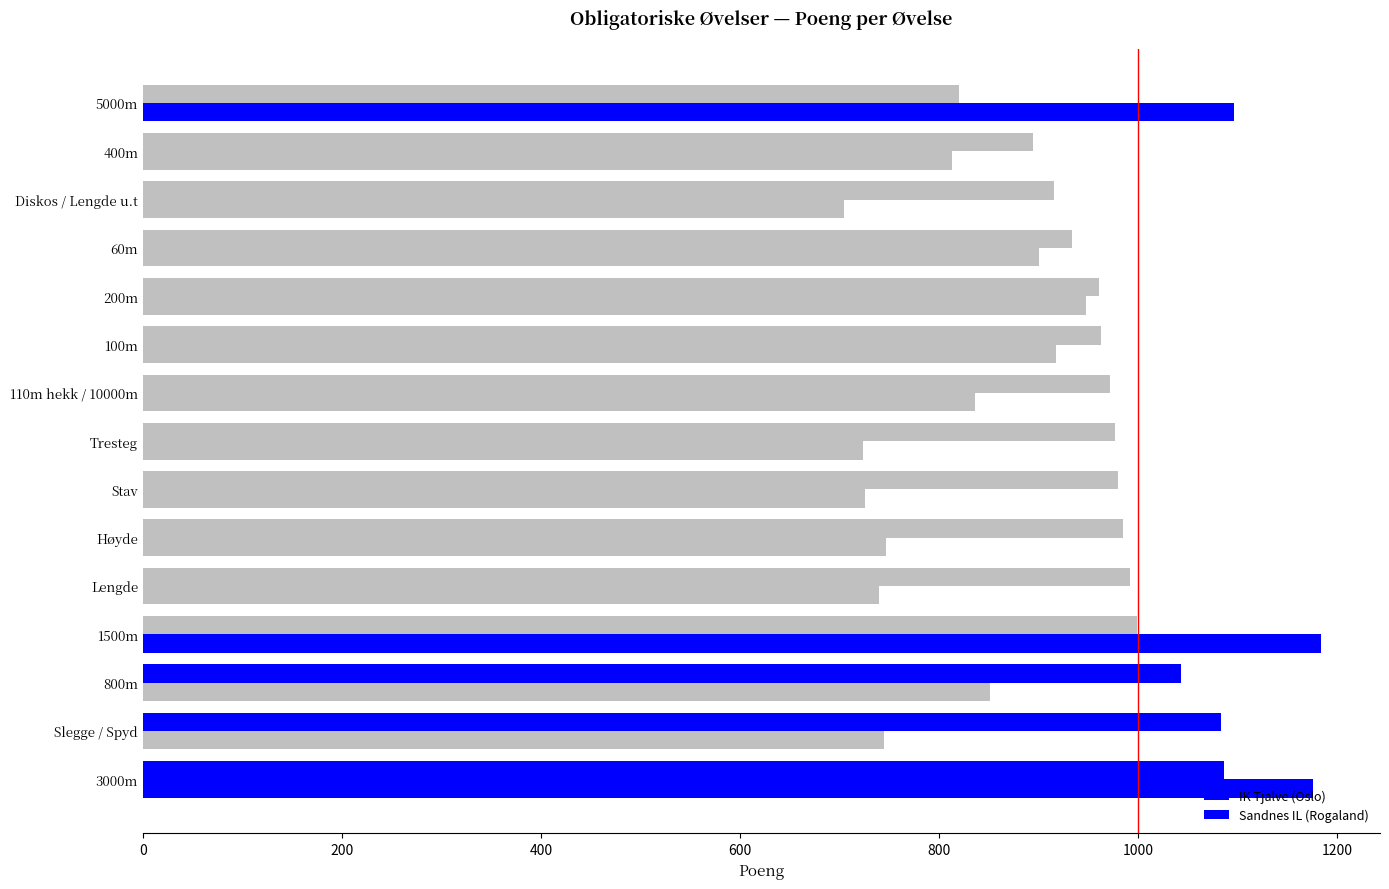

What is the average value of the IK Tjalve (Oslo) series?

974